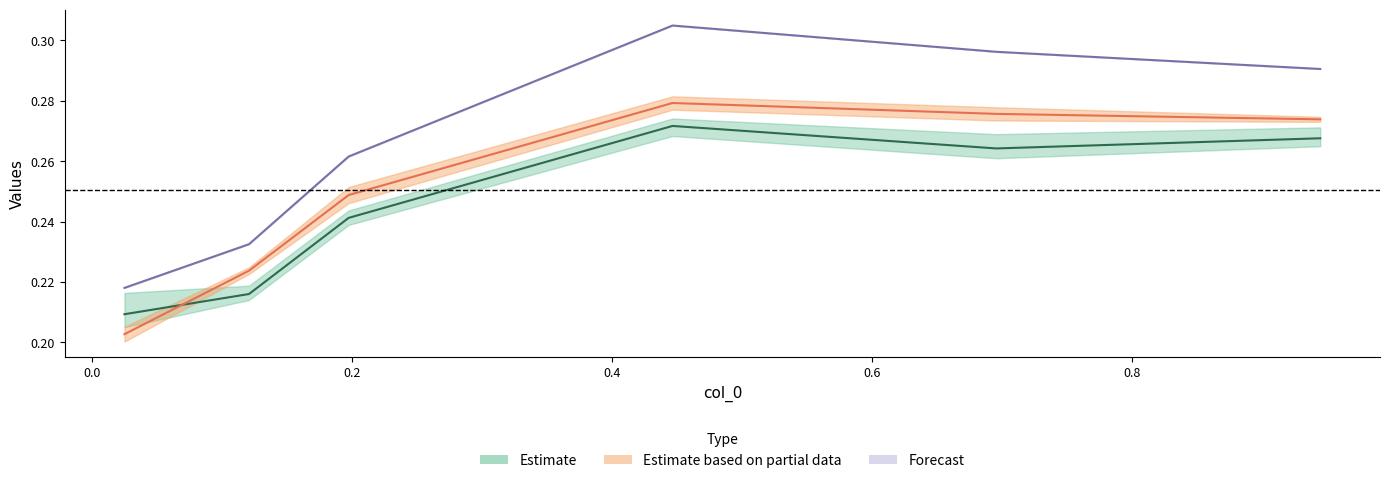

In 4850, how many points are higher than both neighbors (excluding endpoints)?

1